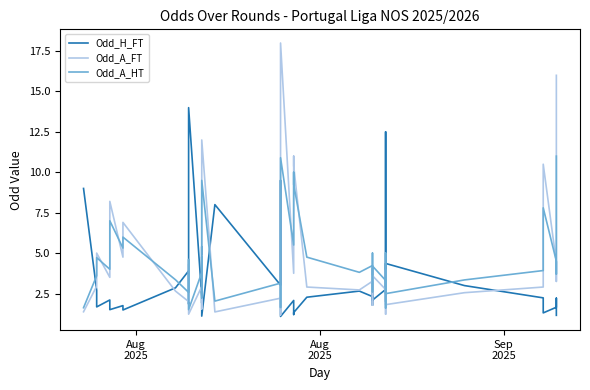

Does the chart have visible grid lines?

No